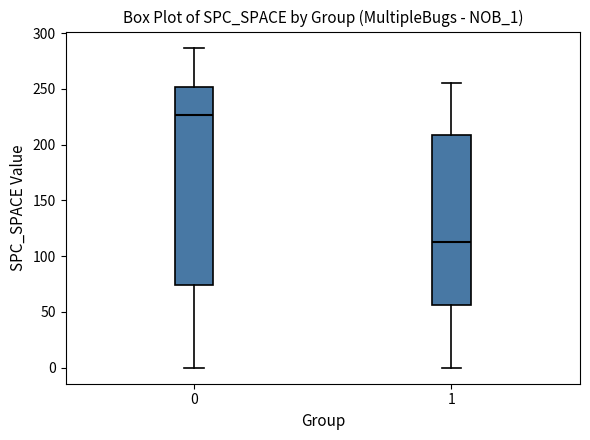

Which box is the tallest, from its lower edge to its upper edge?

0